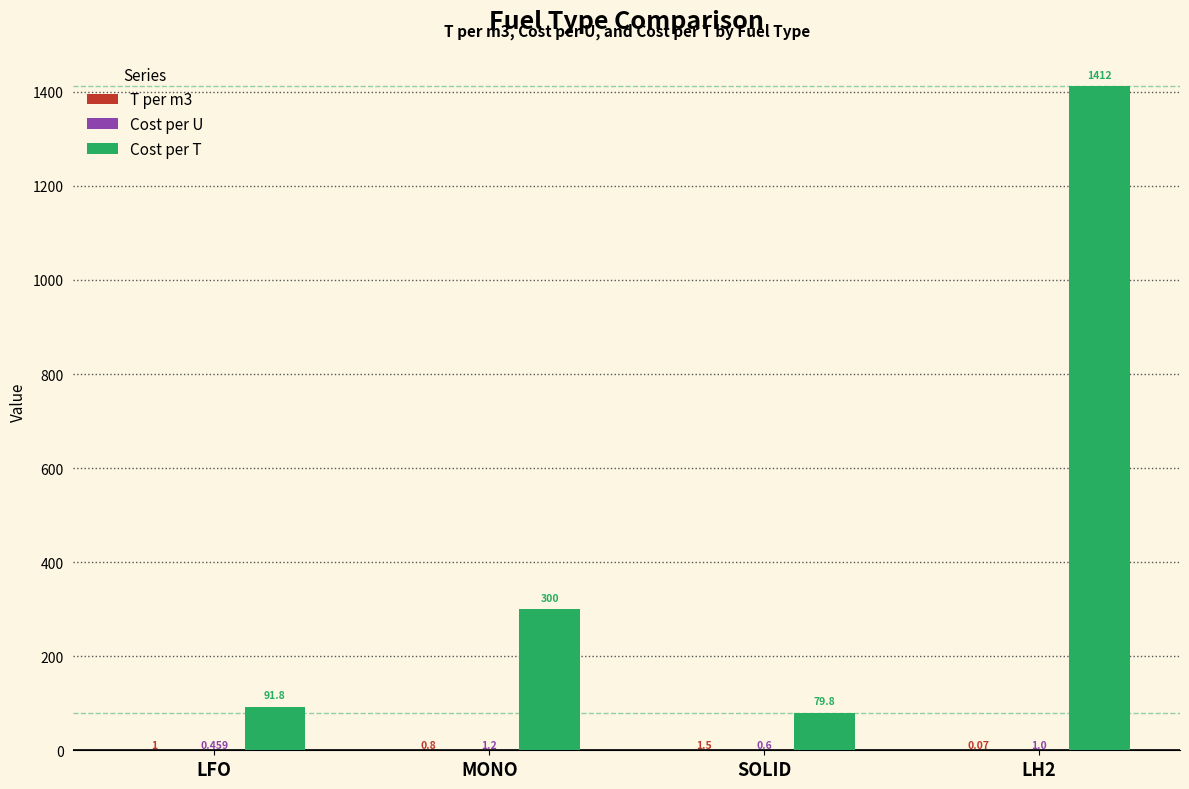

Which series has the largest total across all categories?

Cost per T